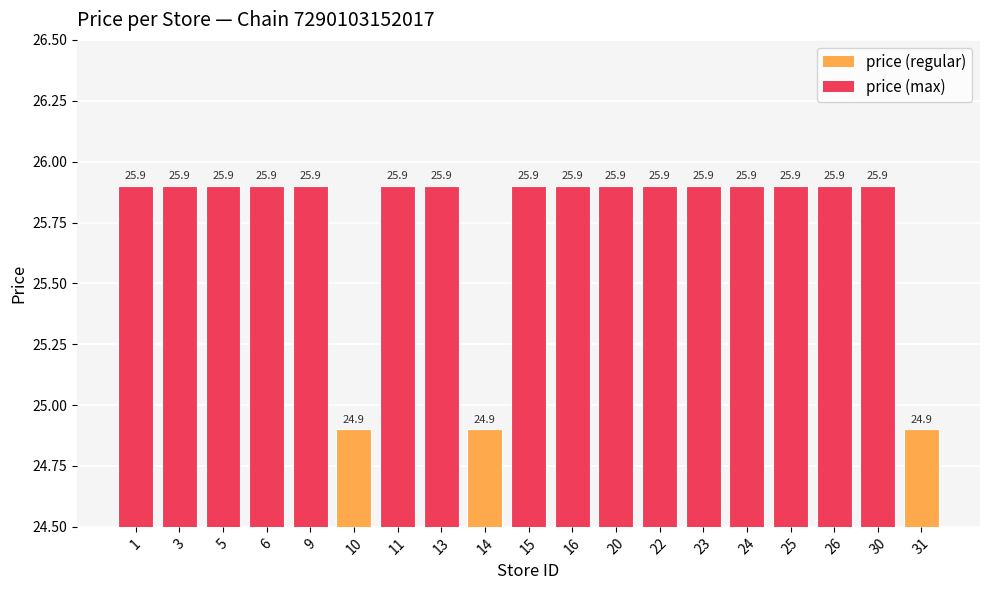

Count the values in the range 25 to 26.

16